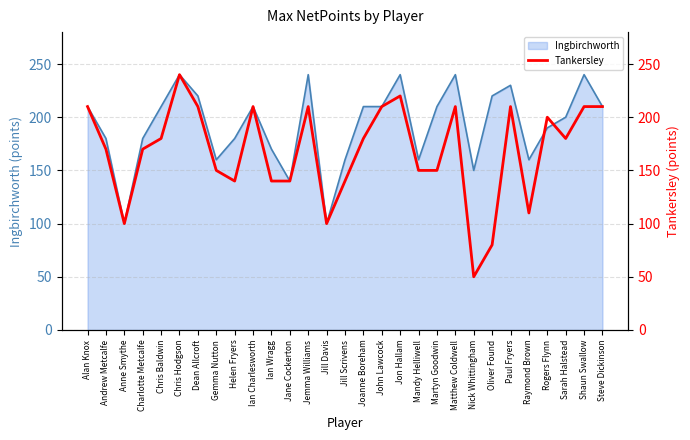

At which label is the value closest to 145?

Gemma Nutton